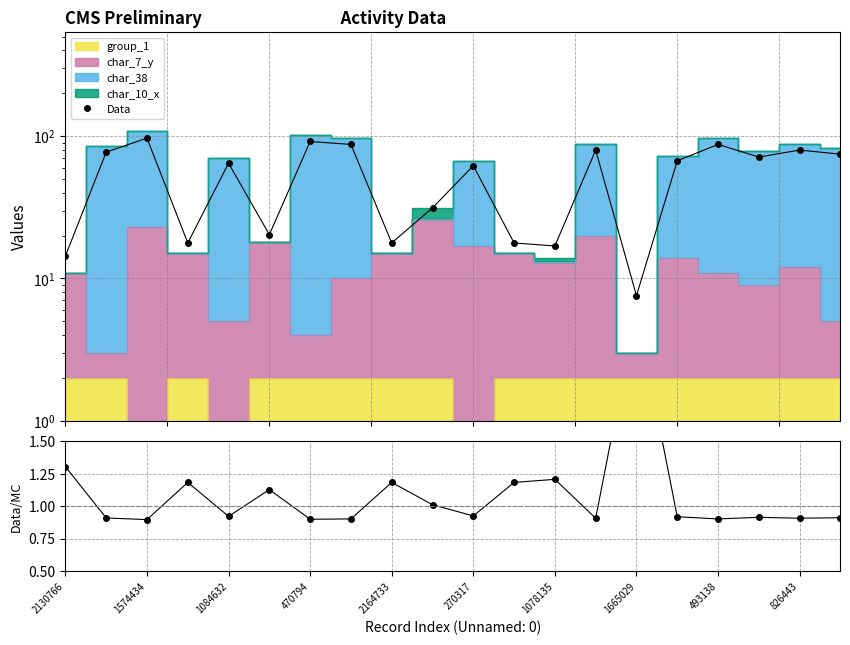

True or false: Data and Data/MC cross at least once.

False